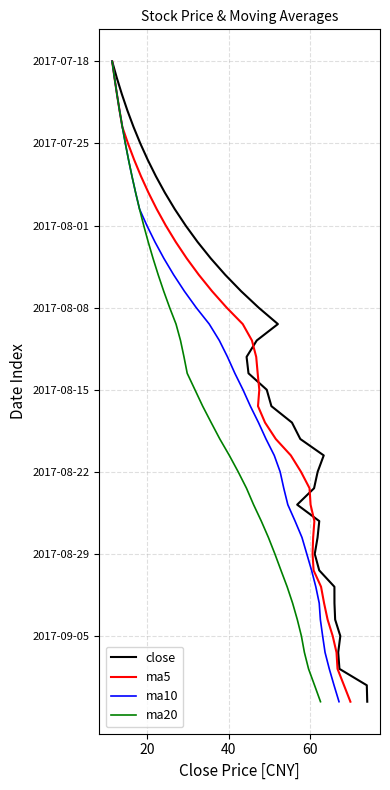

True or false: ma5 has a value of 15 at 25.

False